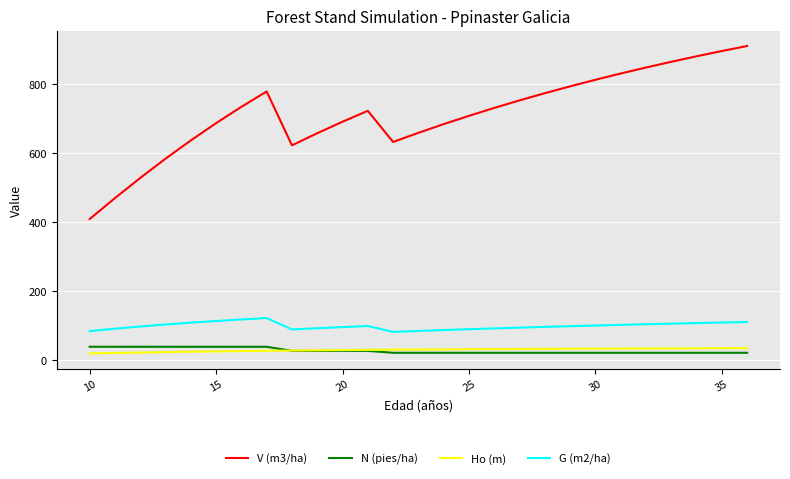

Which series has the largest total across all categories?

V (m3/ha)